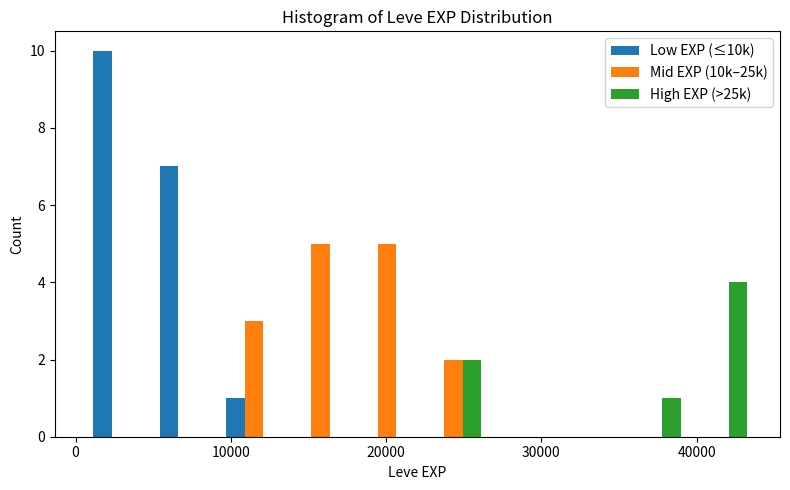

Reading left to right, transcribe this chart: for each range on the x-axis, give the height of each series' bar. Neither the bar edges nor the heights are printed on the chart, so give them approximately, as read against the axes.

1000 to 5000: Low EXP (≤10k)=10	Mid EXP (10k–25k)=0	High EXP (>25k)=0
5000 to 9000: Low EXP (≤10k)=7	Mid EXP (10k–25k)=0	High EXP (>25k)=0
9000 to 14000: Low EXP (≤10k)=1	Mid EXP (10k–25k)=3	High EXP (>25k)=0
14000 to 18000: Low EXP (≤10k)=0	Mid EXP (10k–25k)=5	High EXP (>25k)=0
18000 to 22000: Low EXP (≤10k)=0	Mid EXP (10k–25k)=5	High EXP (>25k)=0
22000 to 26000: Low EXP (≤10k)=0	Mid EXP (10k–25k)=2	High EXP (>25k)=2
26000 to 31000: Low EXP (≤10k)=0	Mid EXP (10k–25k)=0	High EXP (>25k)=0
31000 to 35000: Low EXP (≤10k)=0	Mid EXP (10k–25k)=0	High EXP (>25k)=0
35000 to 39000: Low EXP (≤10k)=0	Mid EXP (10k–25k)=0	High EXP (>25k)=1
39000 to 44000: Low EXP (≤10k)=0	Mid EXP (10k–25k)=0	High EXP (>25k)=4